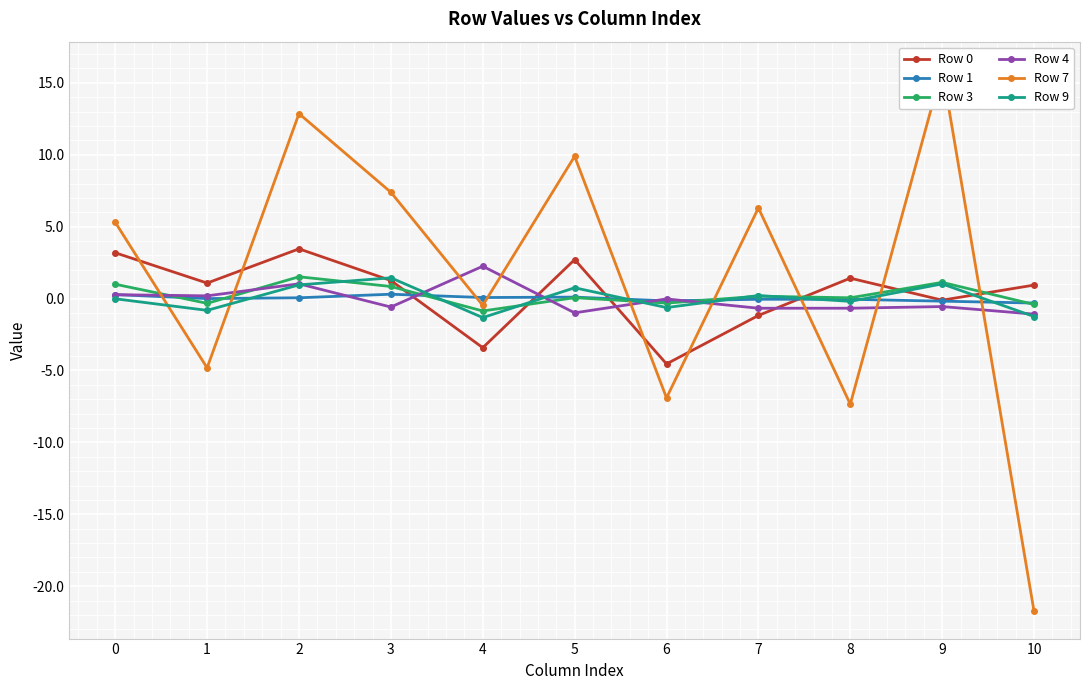

Where is Row 4 nearest to the value 0?

6